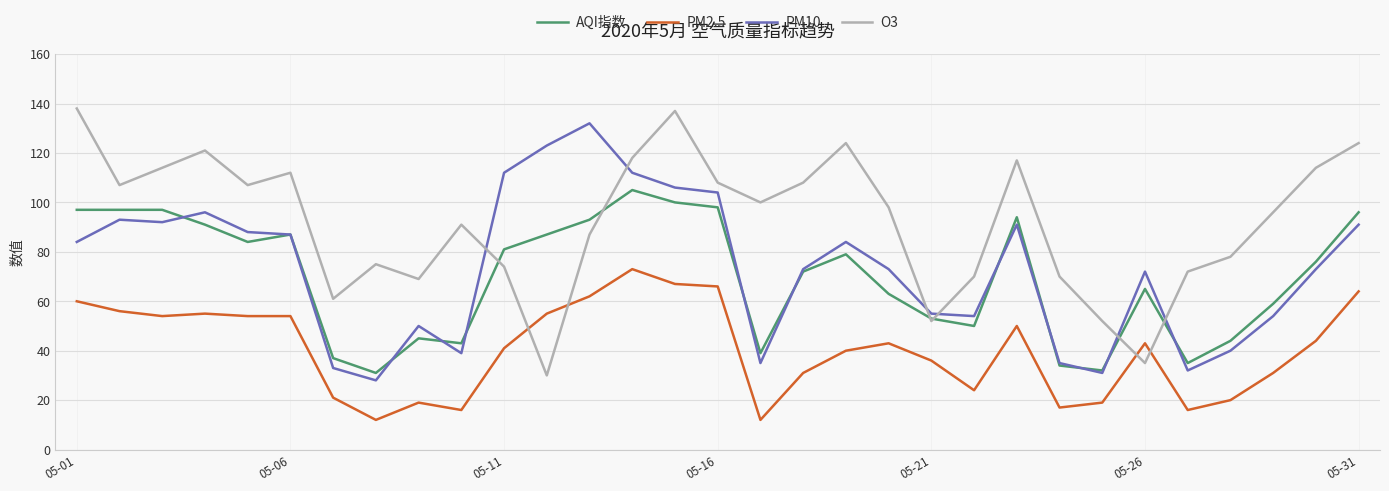

Does the chart display data point markers on the line(s)?

No